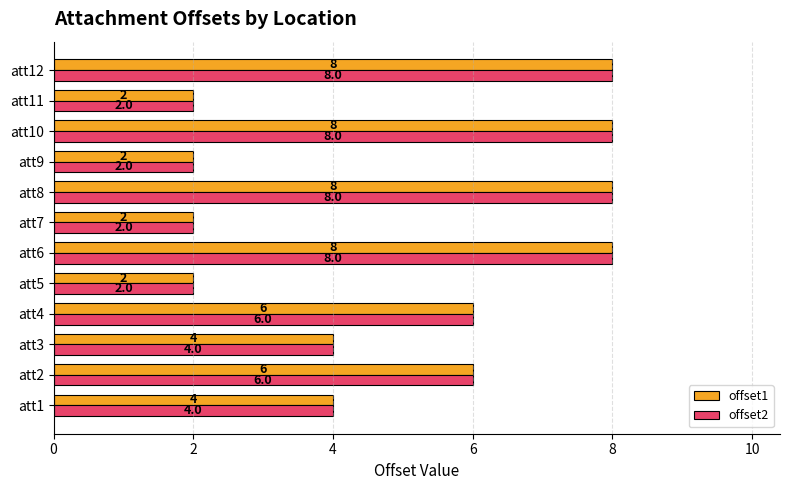

At how many categories does at least one series exceed 3?

8